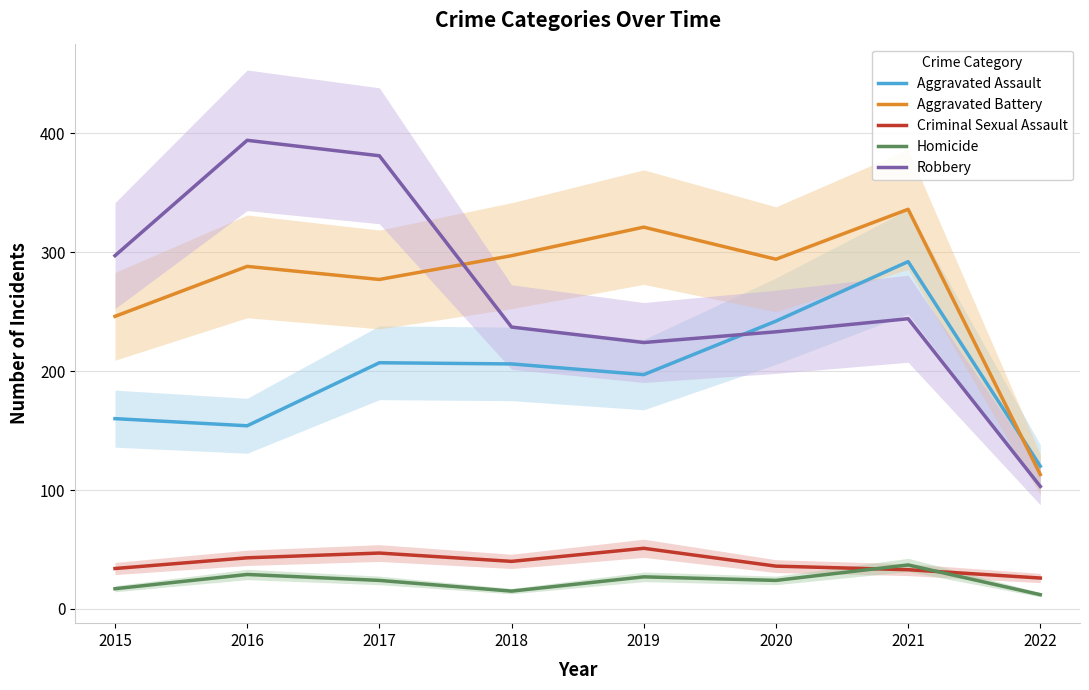

Which series ends up on top after the final intersection of Aggravated Assault and Aggravated Battery?

Aggravated Assault